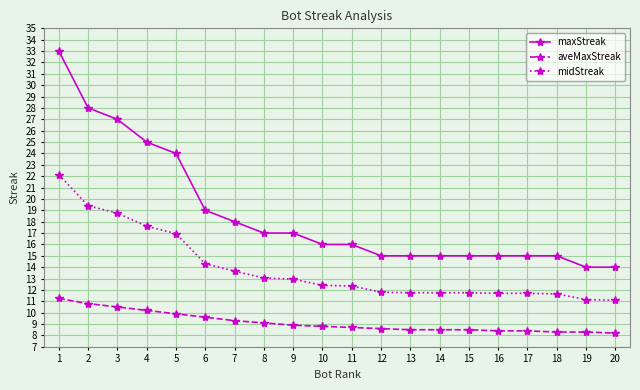

True or false: midStreak and maxStreak cross at least once.

False